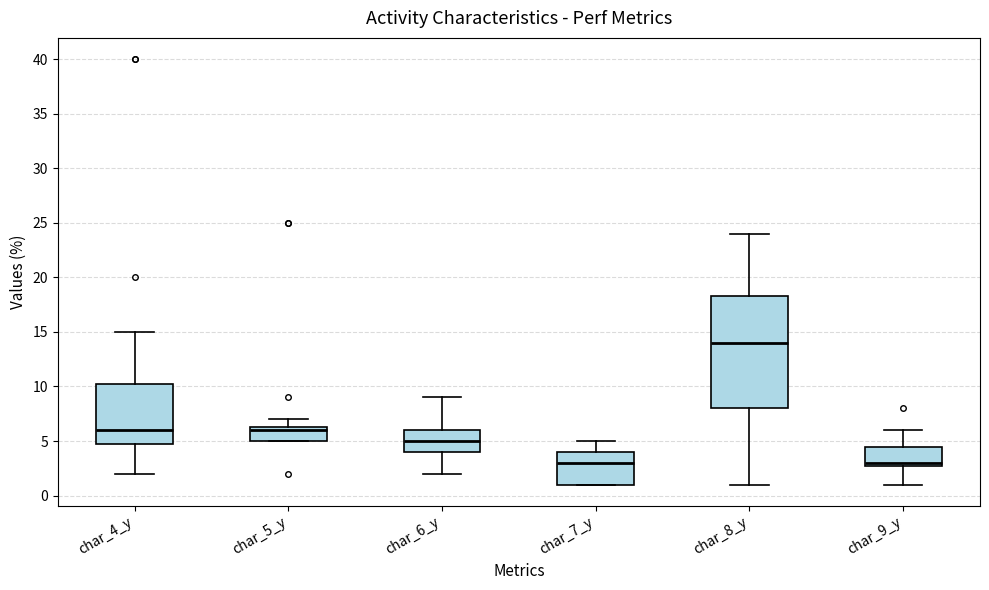

Reading left to right, read every box against the y-axis: the position of its median line, the range the box covers, and the ends of its whiskers. The values are not printed on the chart, so give them approximately, as read against the axis.

char_4_y: median 6.0, box 5.0 to 10.5, whiskers 2.0 to 15.0
char_5_y: median 6.0, box 5.0 to 6.5, whiskers 5.0 to 7.0
char_6_y: median 5.0, box 4.0 to 6.0, whiskers 2.0 to 9.0
char_7_y: median 3.0, box 1.0 to 4.0, whiskers 1.0 to 5.0
char_8_y: median 14.0, box 8.0 to 18.5, whiskers 1.0 to 24.0
char_9_y: median 3.0 (just above the box's lower edge), box 3.0 to 4.5, whiskers 1.0 to 6.0